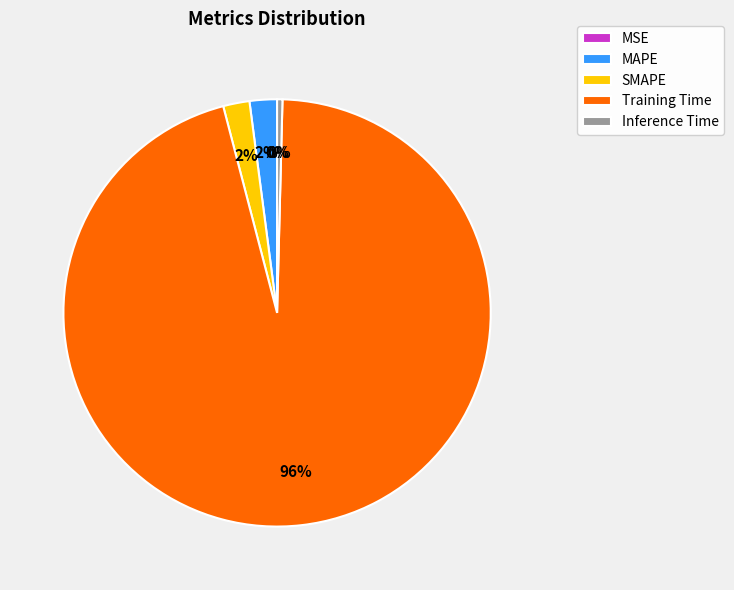

True or false: SMAPE accounts for 2% of the total.

True